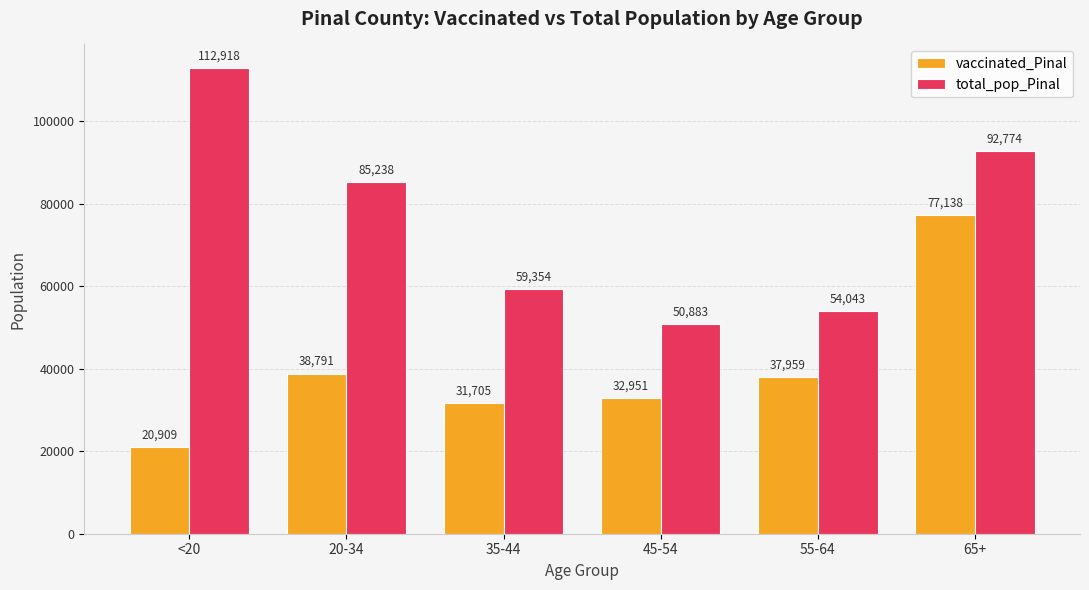

Is the value of total_pop_Pinal at 35-44 greater than the value of vaccinated_Pinal at 65+?

No